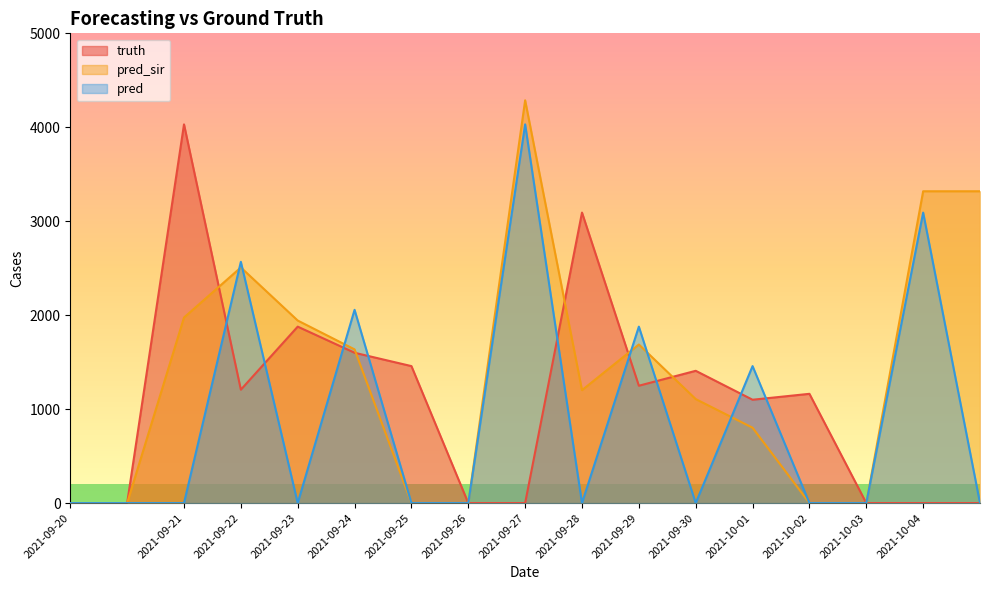

What is the label of the 15th point from the right?

2021-09-21